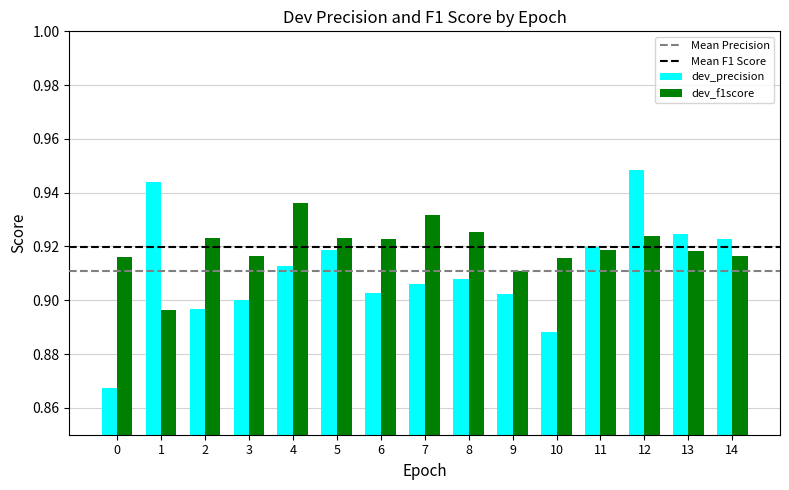

How many groups of bars are there?

15